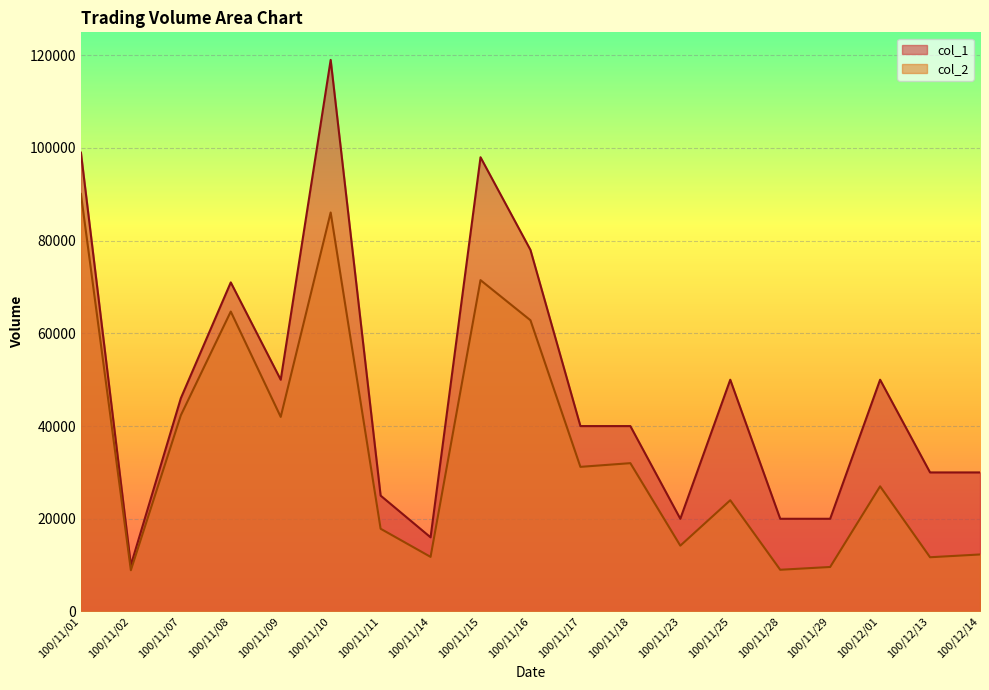

Which has a higher value, 100/11/09 or 100/11/02?

100/11/09